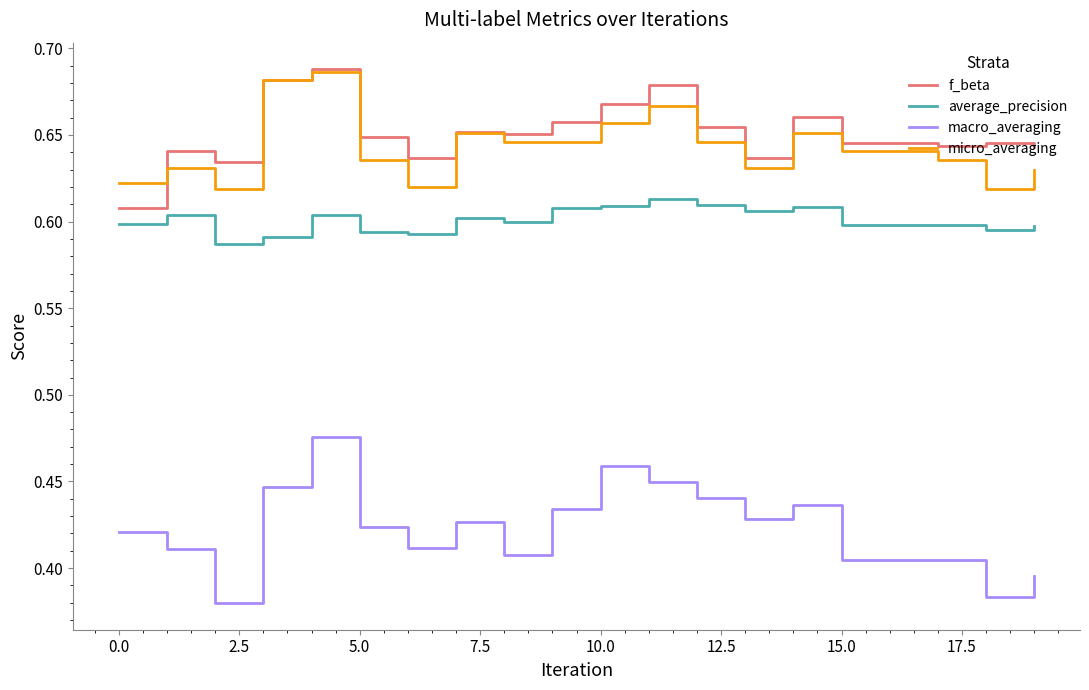

True or false: f_beta and macro_averaging cross at least once.

False